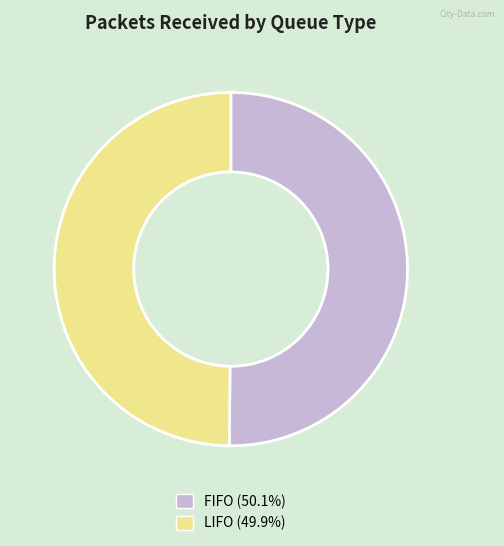

Combined, do FIFO and LIFO account for over 50%?

Yes